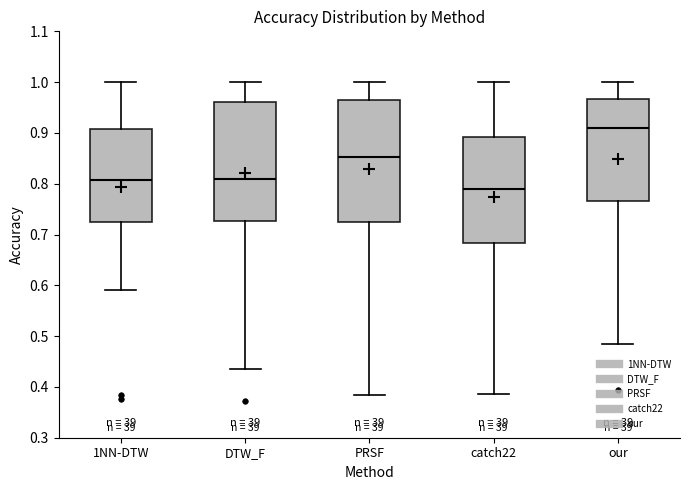

Reading left to right, transcribe this box plot: for each box, give where its median line is, the range the box spans, and where its two whiskers end, as read against the y-axis. The values are not printed on the chart, so give them approximately, as read against the axis.

1NN-DTW: median 0.81, box 0.73 to 0.91, whiskers 0.59 to 1.00
DTW_F: median 0.81, box 0.73 to 0.96, whiskers 0.44 to 1.00
PRSF: median 0.85, box 0.72 to 0.97, whiskers 0.39 to 1.00
catch22: median 0.79, box 0.68 to 0.89, whiskers 0.39 to 1.00
our: median 0.91, box 0.77 to 0.97, whiskers 0.49 to 1.00